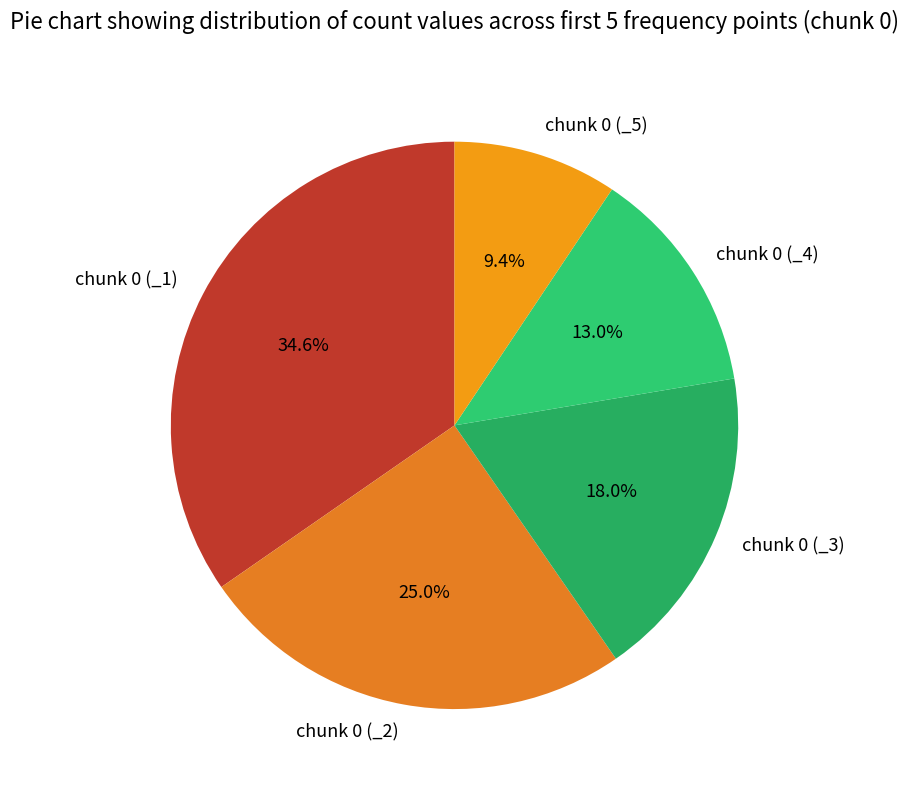

The chunk 0 (_3) slice represents 10% of the pie. True or false?

False